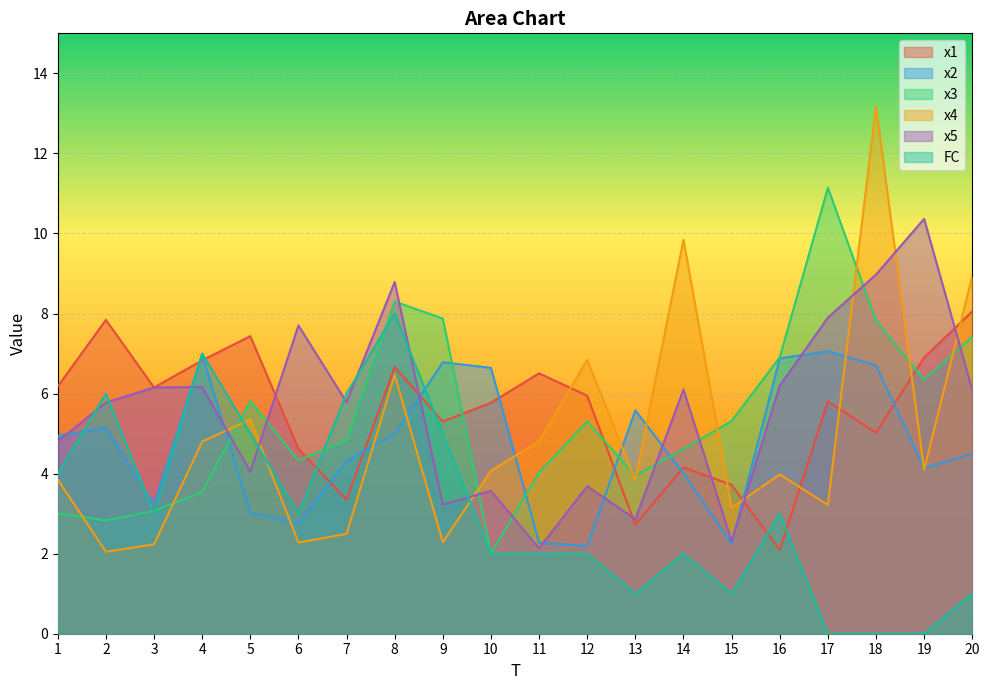

Reading right to left, what are all the values shown in this chart?

x1: 20=8.1	19=6.9	18=5.0	17=5.8	16=2.1	15=3.7	14=4.2	13=2.7	12=5.9	11=6.5	10=5.8	9=5.3	8=6.7	7=3.3	6=4.6	5=7.4	4=6.8	3=6.2	2=7.8	1=6.2
x2: 20=4.5	19=4.1	18=6.7	17=7.1	16=6.9	15=2.2	14=4.0	13=5.6	12=2.2	11=2.3	10=6.6	9=6.8	8=5.0	7=4.3	6=2.8	5=3.0	4=7.0	3=3.2	2=5.2	1=4.9
x3: 20=7.4	19=6.4	18=7.8	17=11.1	16=6.9	15=5.3	14=4.6	13=3.9	12=5.3	11=4.0	10=2.0	9=7.9	8=8.3	7=4.8	6=4.3	5=5.8	4=3.5	3=3.1	2=2.8	1=3.0
x4: 20=8.9	19=4.1	18=13.2	17=3.2	16=4.0	15=3.1	14=9.8	13=3.8	12=6.8	11=4.8	10=4.1	9=2.3	8=6.5	7=2.5	6=2.3	5=5.3	4=4.8	3=2.2	2=2.0	1=3.8
x5: 20=6.1	19=10.4	18=9.0	17=7.9	16=6.2	15=2.3	14=6.1	13=2.9	12=3.7	11=2.1	10=3.6	9=3.2	8=8.8	7=5.8	6=7.7	5=4.0	4=6.2	3=6.2	2=5.8	1=4.8
FC: 20=1.0	19=0.0	18=0.0	17=0.0	16=3.0	15=1.0	14=2.0	13=1.0	12=2.0	11=2.0	10=2.0	9=5.0	8=8.0	7=6.0	6=3.0	5=5.0	4=7.0	3=3.0	2=6.0	1=4.0